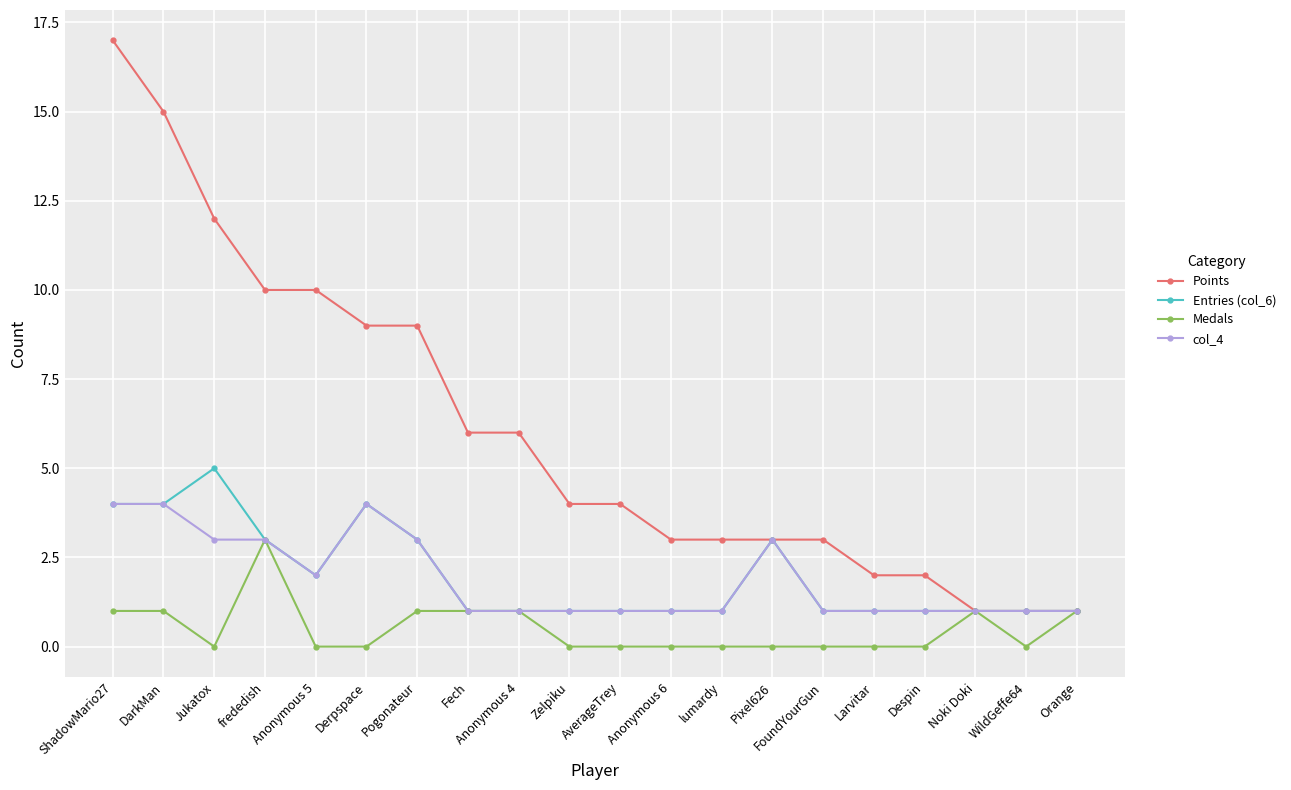

At how many categories does at least one series exceed 11?

3